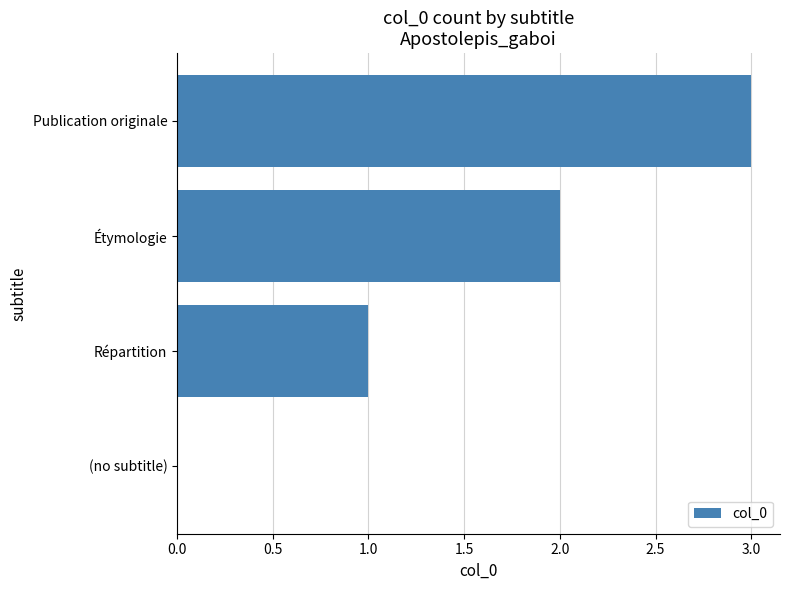

What is the change in value from (no subtitle) to Étymologie?

+2